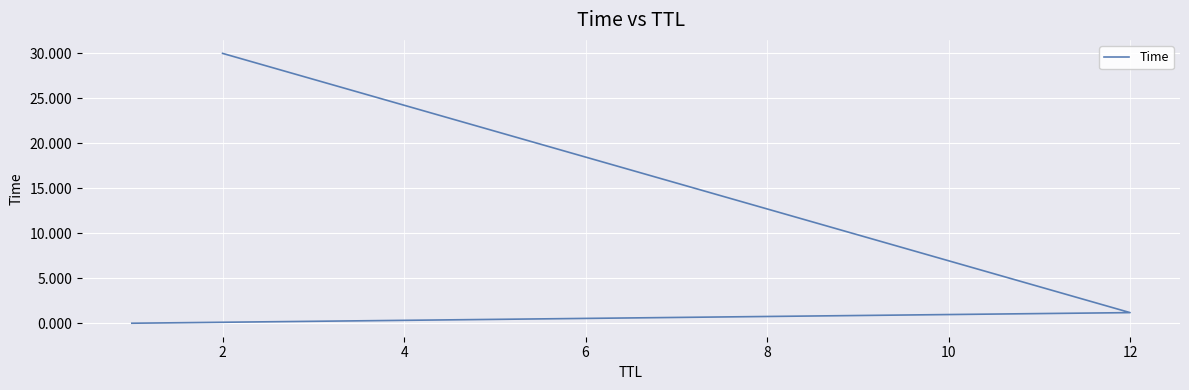

Reading left to right, list all the values displayed in this chart.

0.0	1.2	30.0